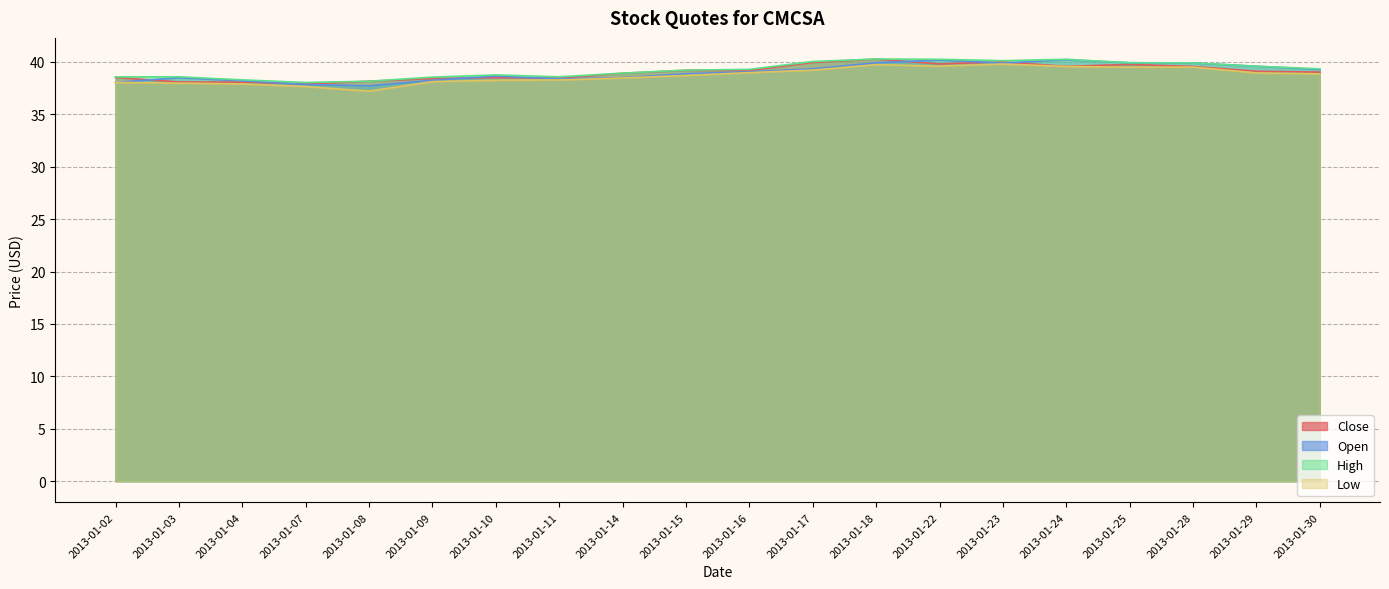

What is the minimum value shown in the chart?

37.2